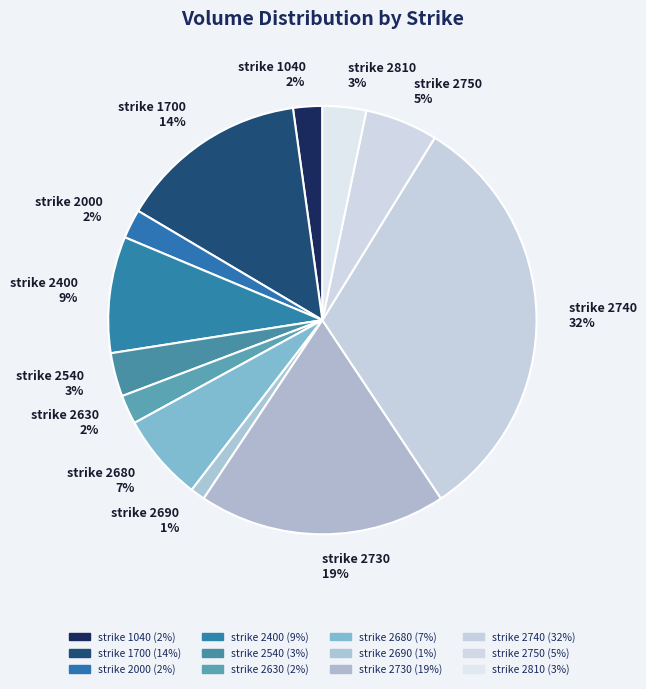

Which has a higher value, strike 2810 3% or strike 2730 19%?

strike 2730 19%